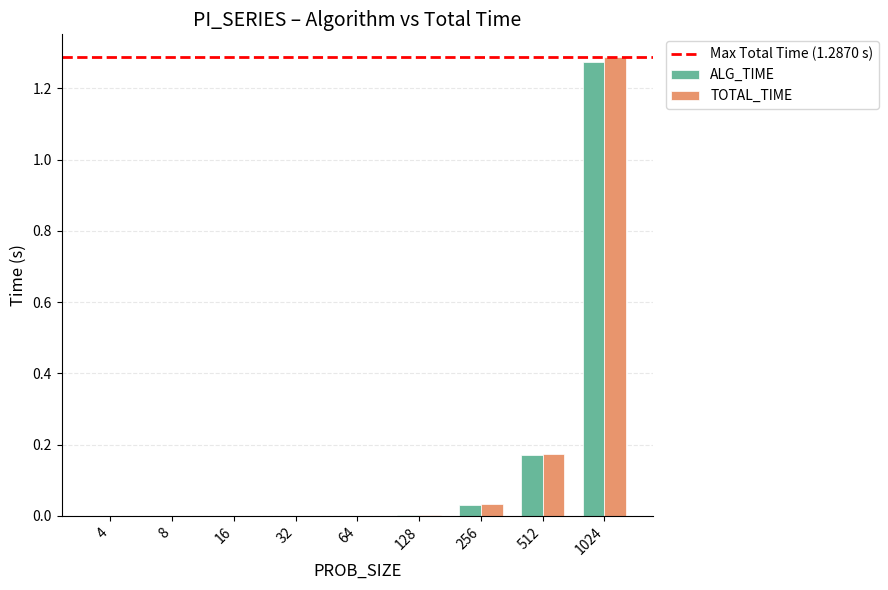

At which category is the sum across all series the highest?

1024